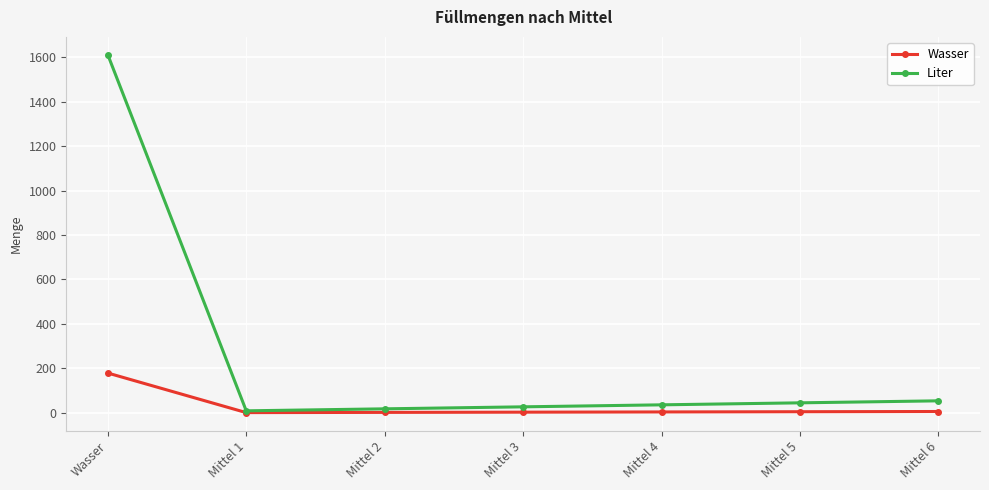

True or false: Wasser has more than 2 points higher than both neighbors.

False